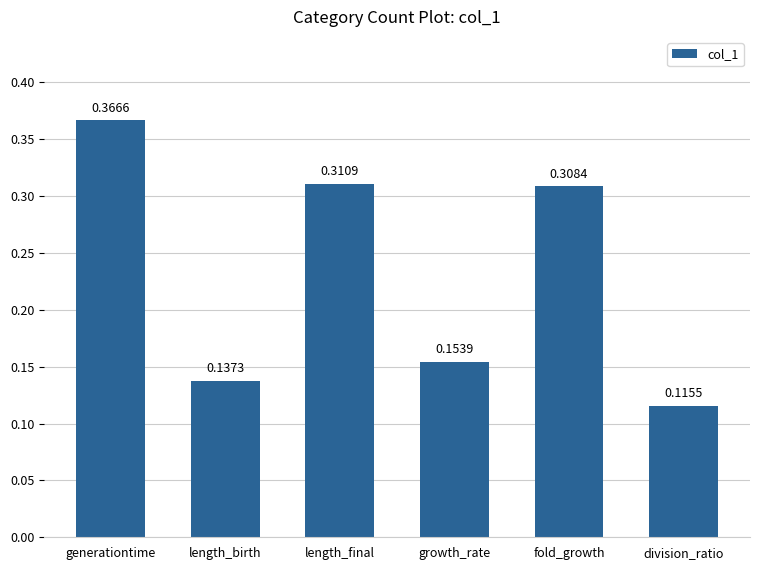

Between fold_growth and generationtime, which is larger?

generationtime